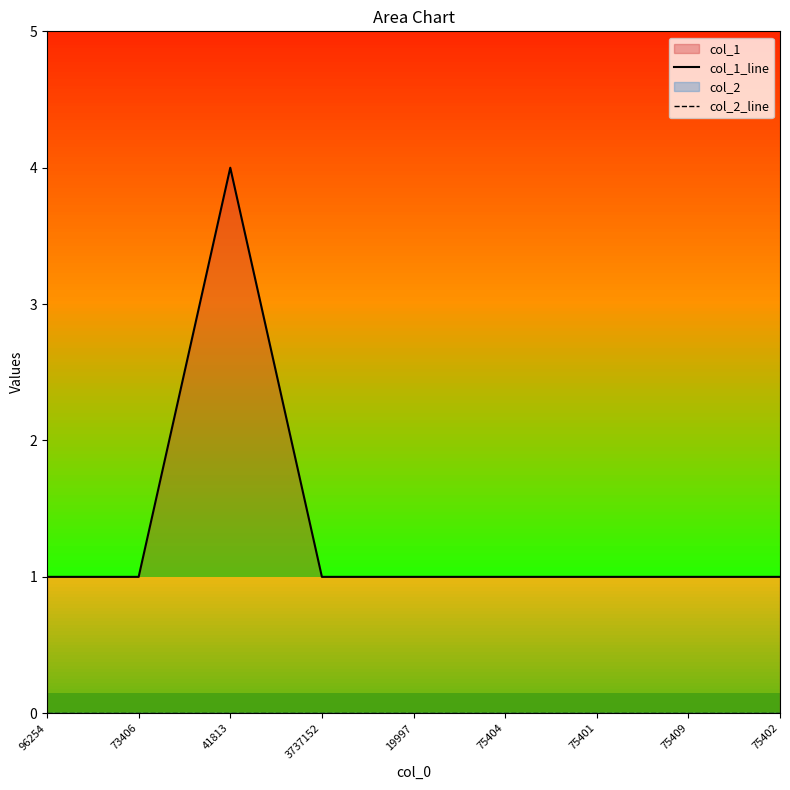

True or false: col_1_line and col_2_line intersect in this chart.

False